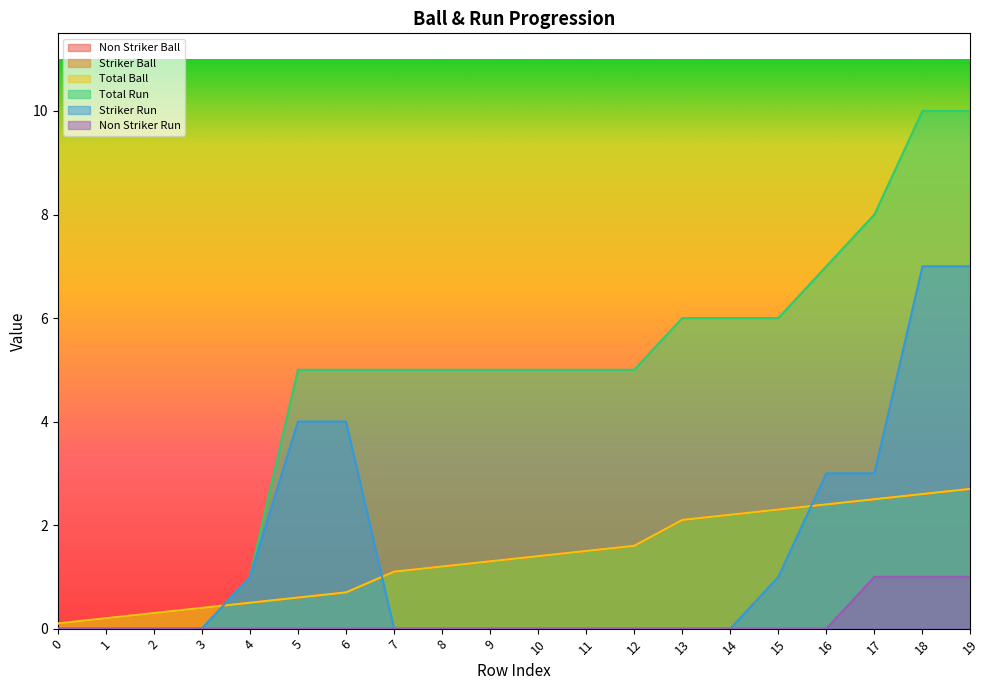

What is the difference between the second highest and minimum values in the Non Striker Ball series?

2.5